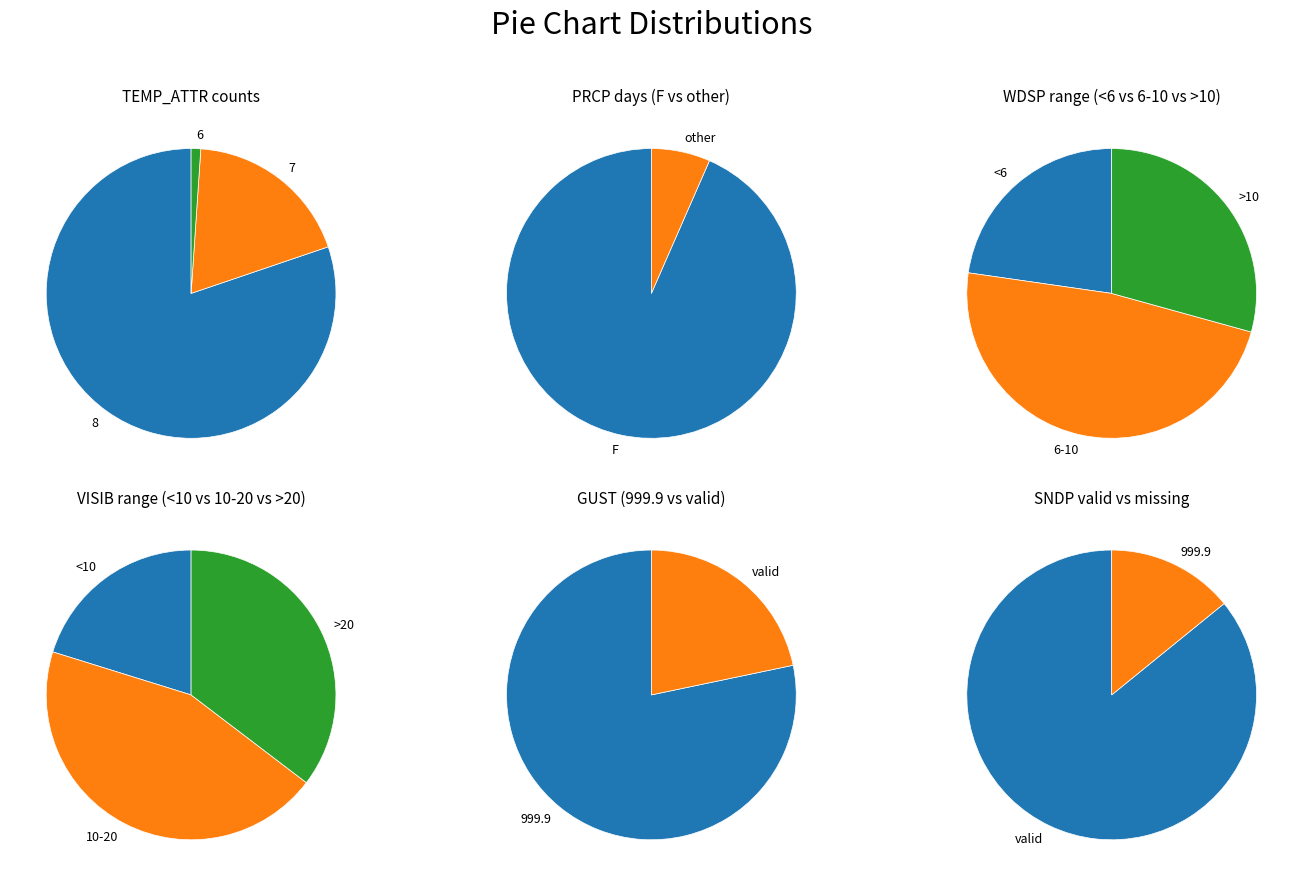

How many slices are in this pie chart?

6